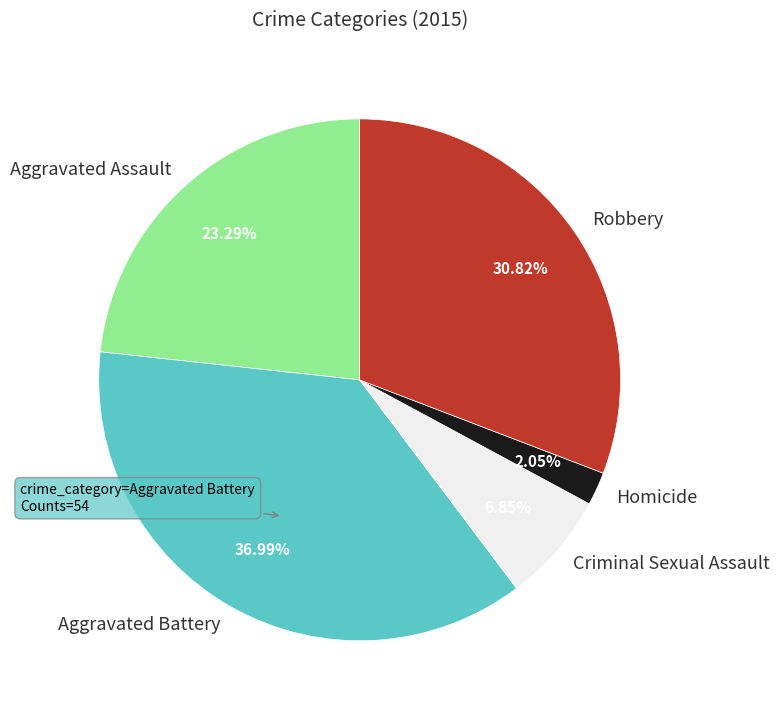

To the nearest percent, what is the combined percentage of Criminal Sexual Assault and Homicide?

9%